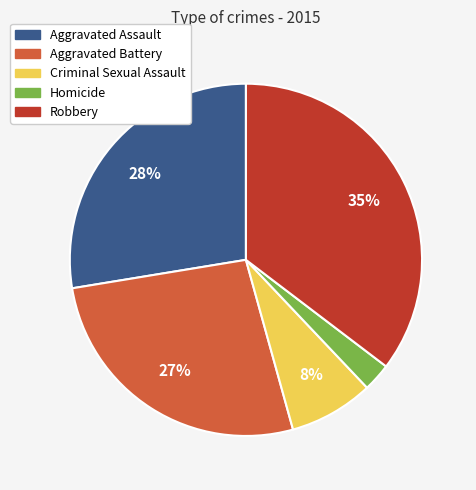

Which has a higher value, Robbery or Homicide?

Robbery